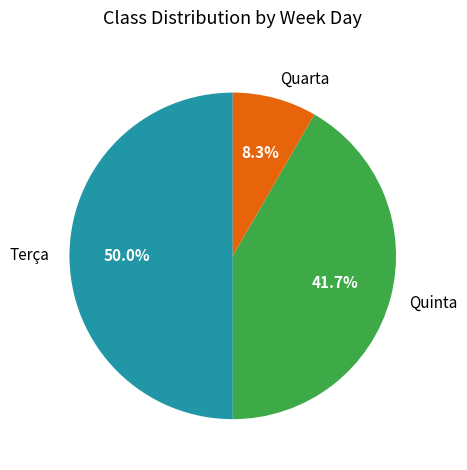

Does Quarta represent more than half of the total?

No